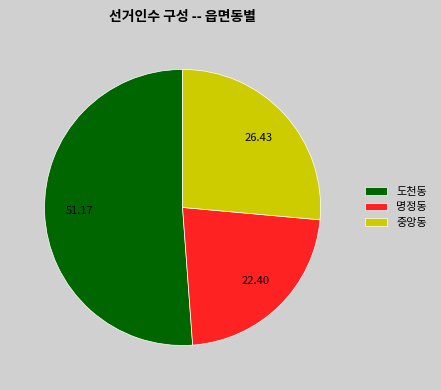

True or false: 도천동 accounts for 51% of the total.

True